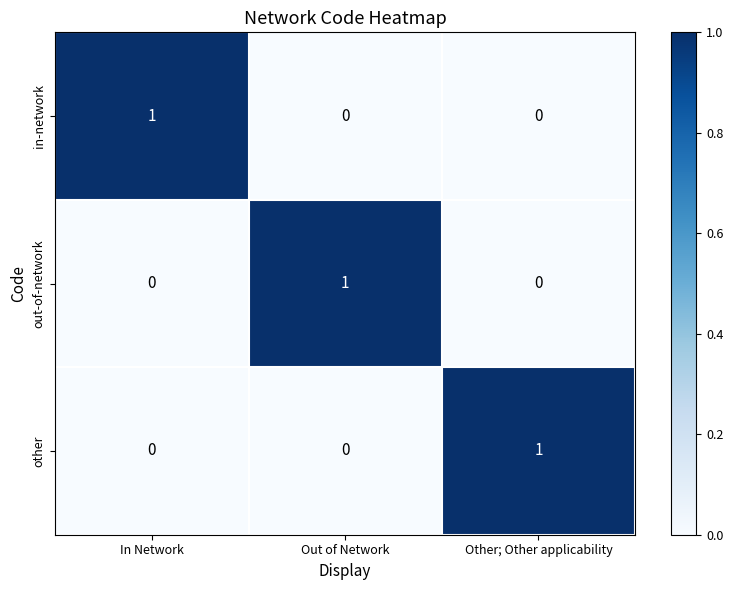

At how many categories does at least one series exceed 0?

3